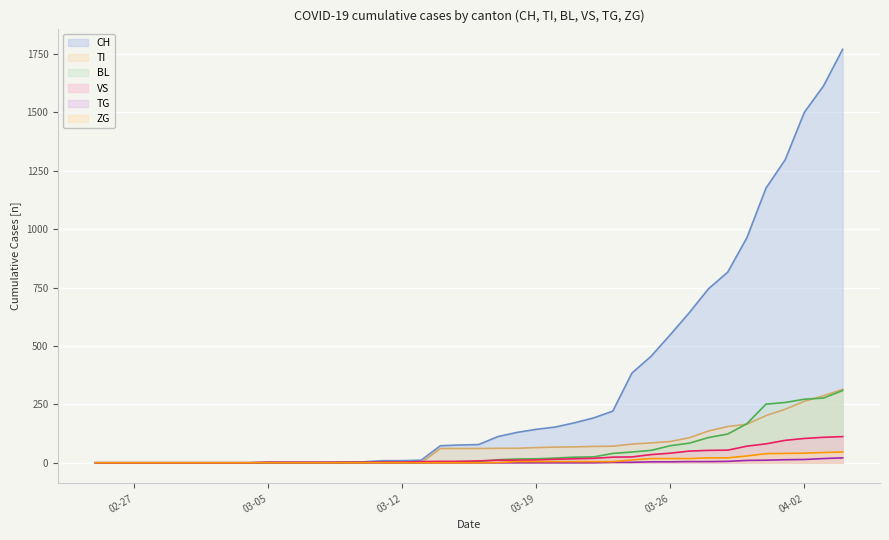

Which series has the largest total across all categories?

CH